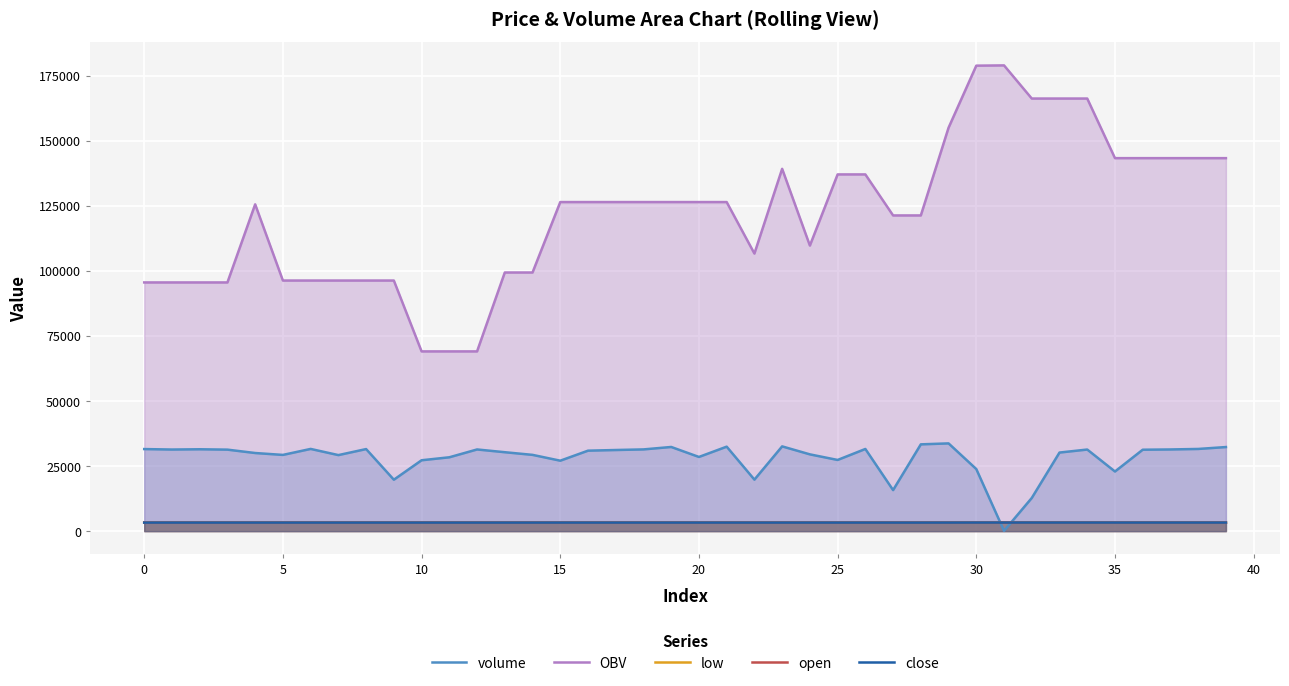

What is the average value of the close series?

3278.3